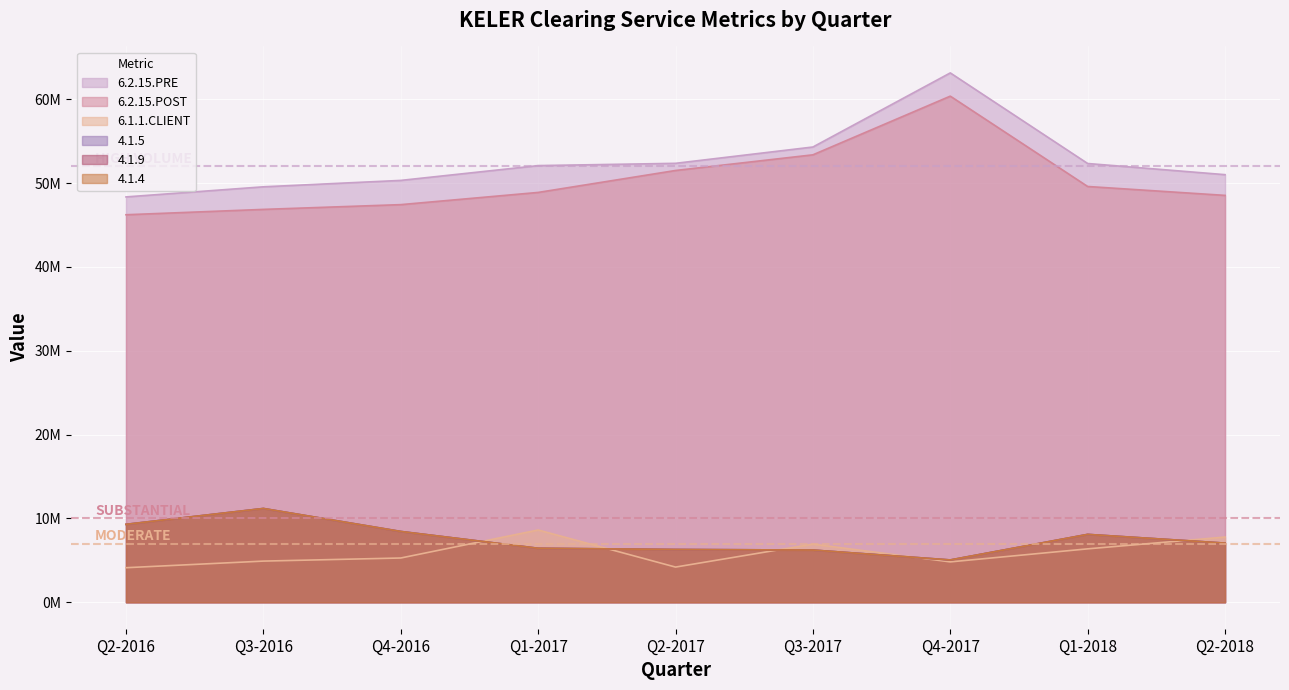

In 6.2.15.POST, how many points are higher than both neighbors (excluding endpoints)?

1